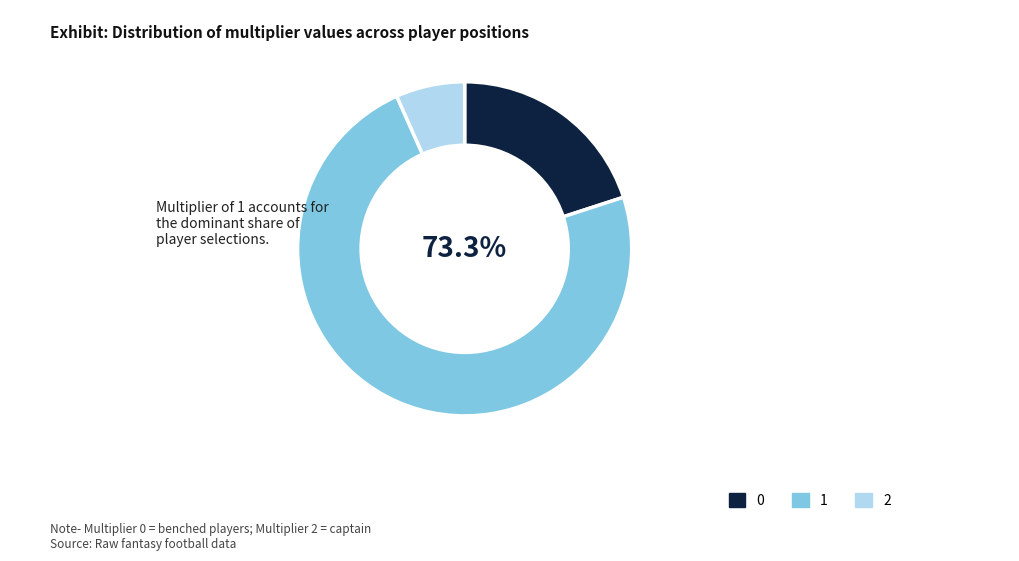

Which slice is the smallest?

2